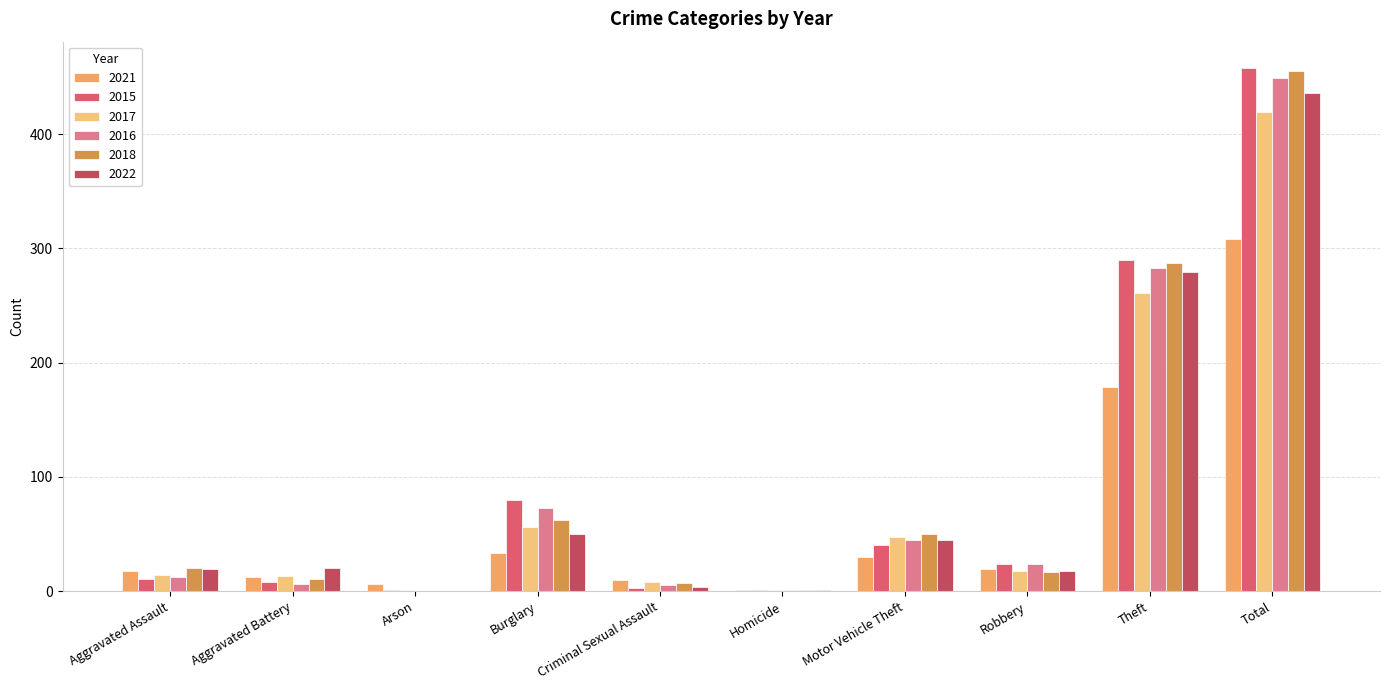

At which category is the sum across all series the highest?

Total